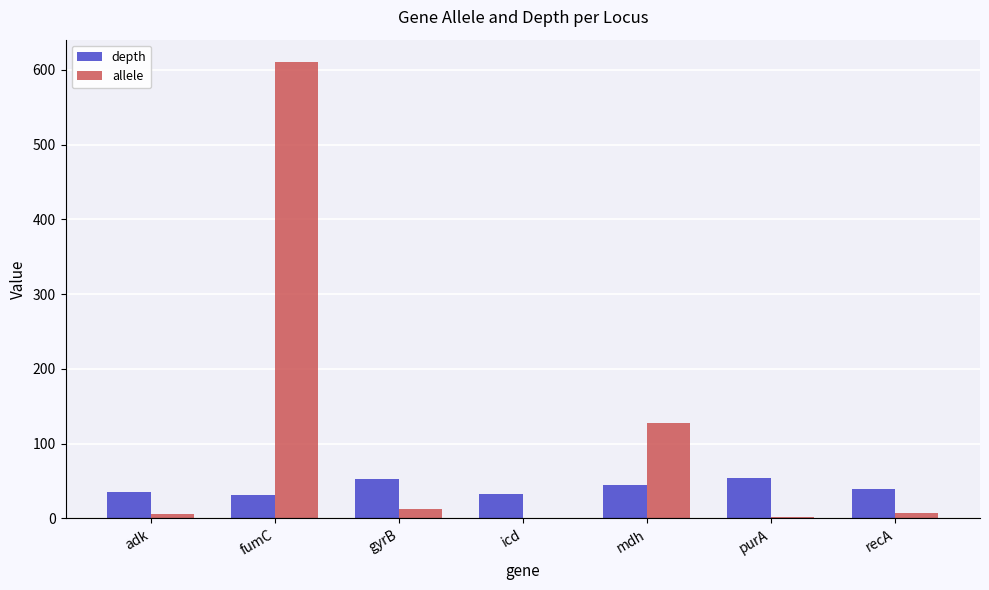

What is the maximum value shown in the chart?

610.0